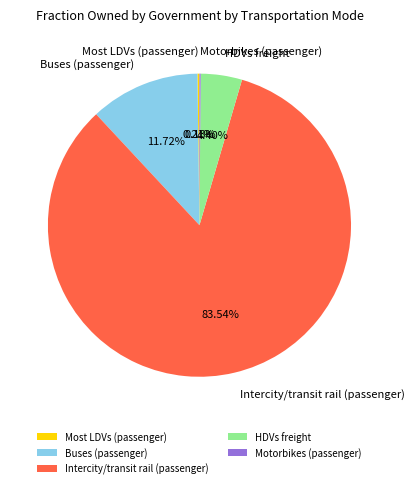

Which category has the biggest portion of the pie?

Intercity/transit rail (passenger)